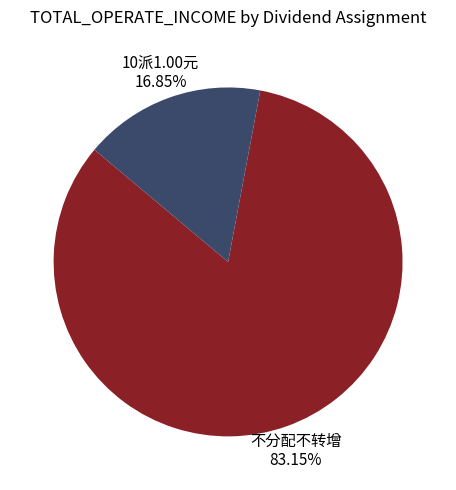

Is there a majority slice in this chart?

Yes